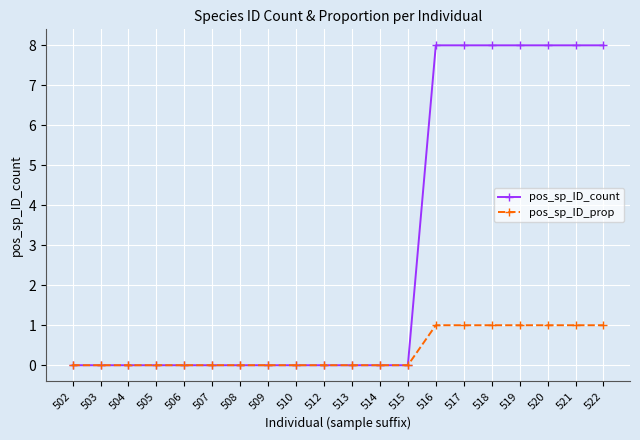

What is the difference between the highest and lowest values at 521?

7